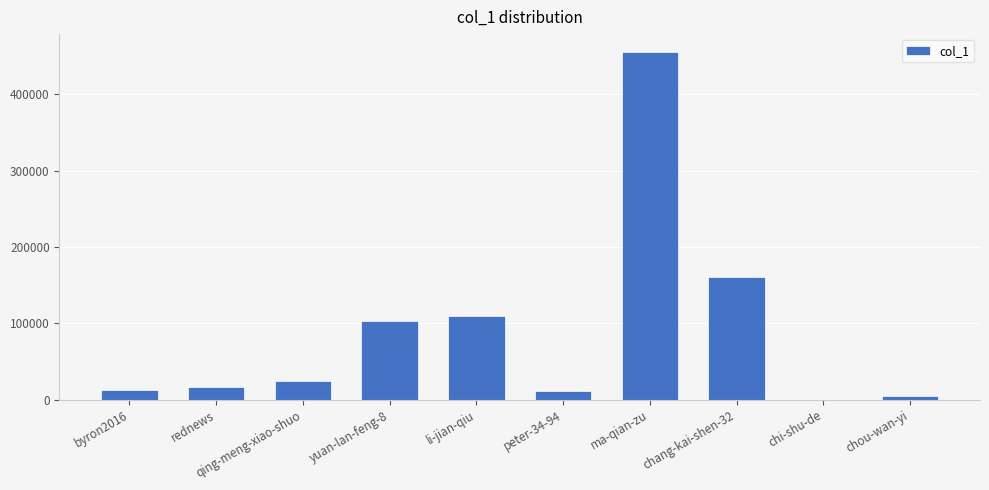

Between li-jian-qiu and peter-34-94, which is larger?

li-jian-qiu